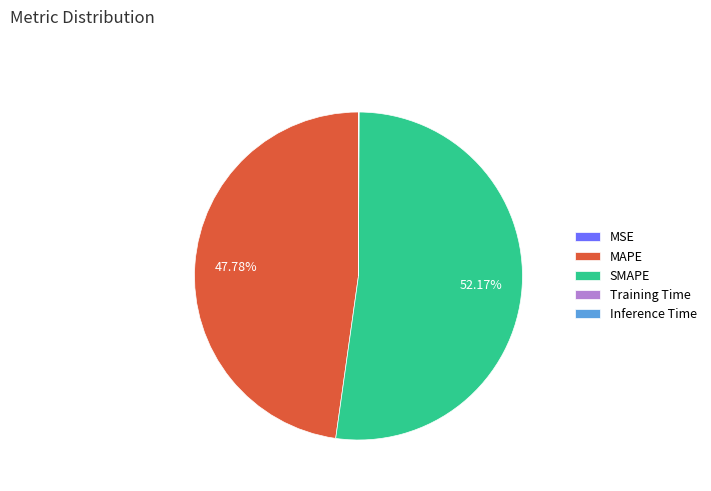

To the nearest percent, what is the difference between the largest and smallest slice percentages?

52%